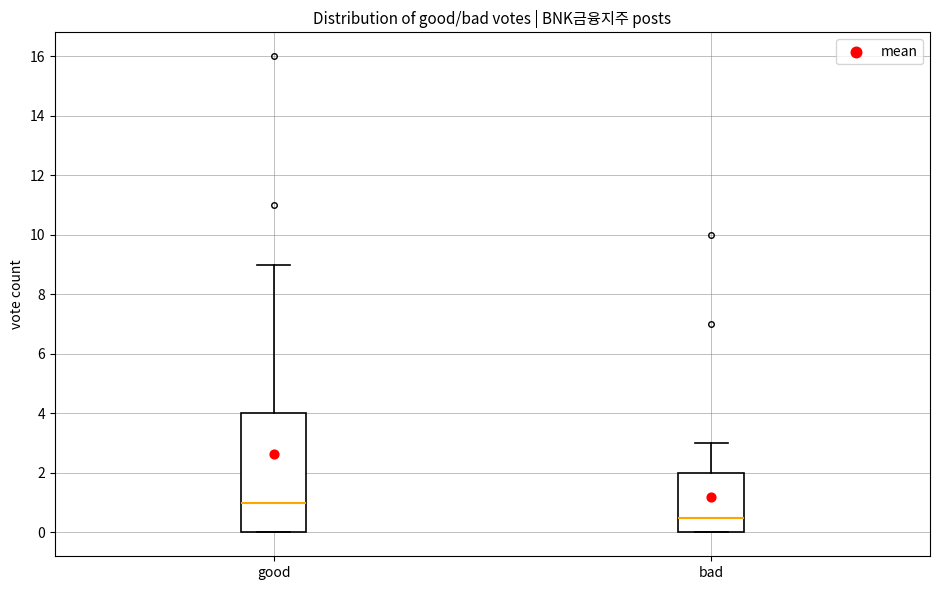

Reading left to right, read every box against the y-axis: the position of its median line, the range the box covers, and the ends of its whiskers. The values are not printed on the chart, so give them approximately, as read against the axis.

good: median 1.0, box 0.0 to 4.0, whiskers 0.0 to 9.0
bad: median 0.6, box 0.0 to 2.0, whiskers 0.0 to 3.0